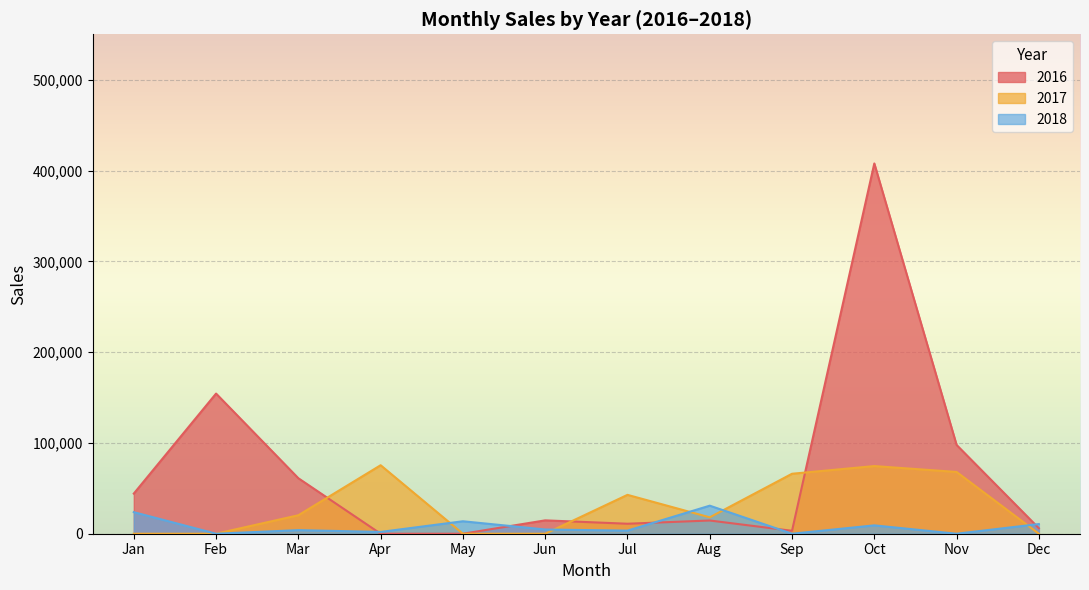

True or false: 2017 has a value of 18050 at Aug.

True